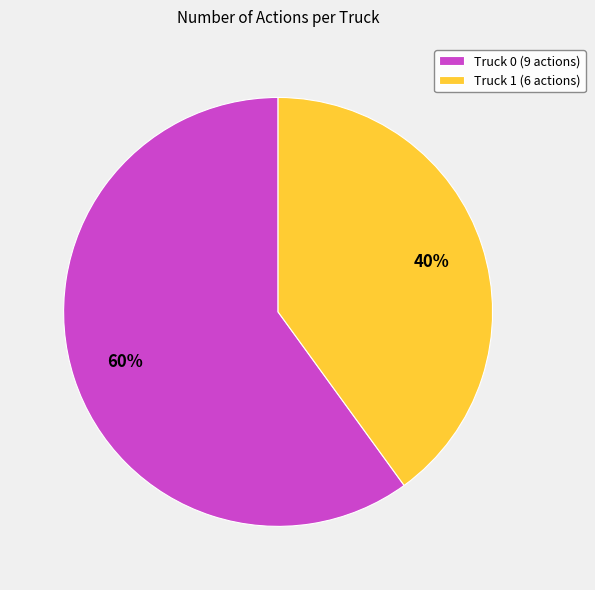

The Truck 1 slice represents 52% of the pie. True or false?

False